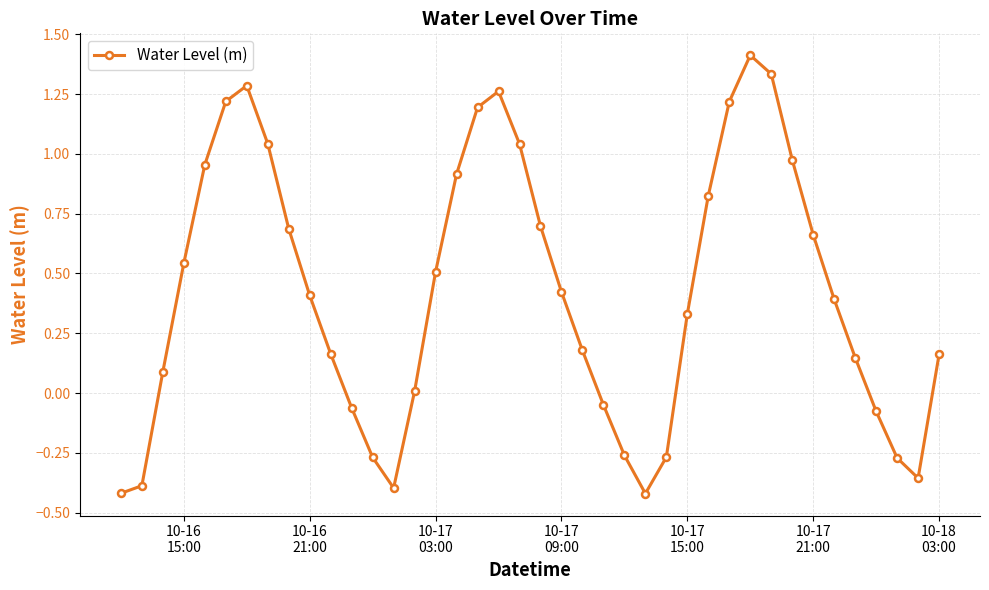

What is the sum of all values?

16.8